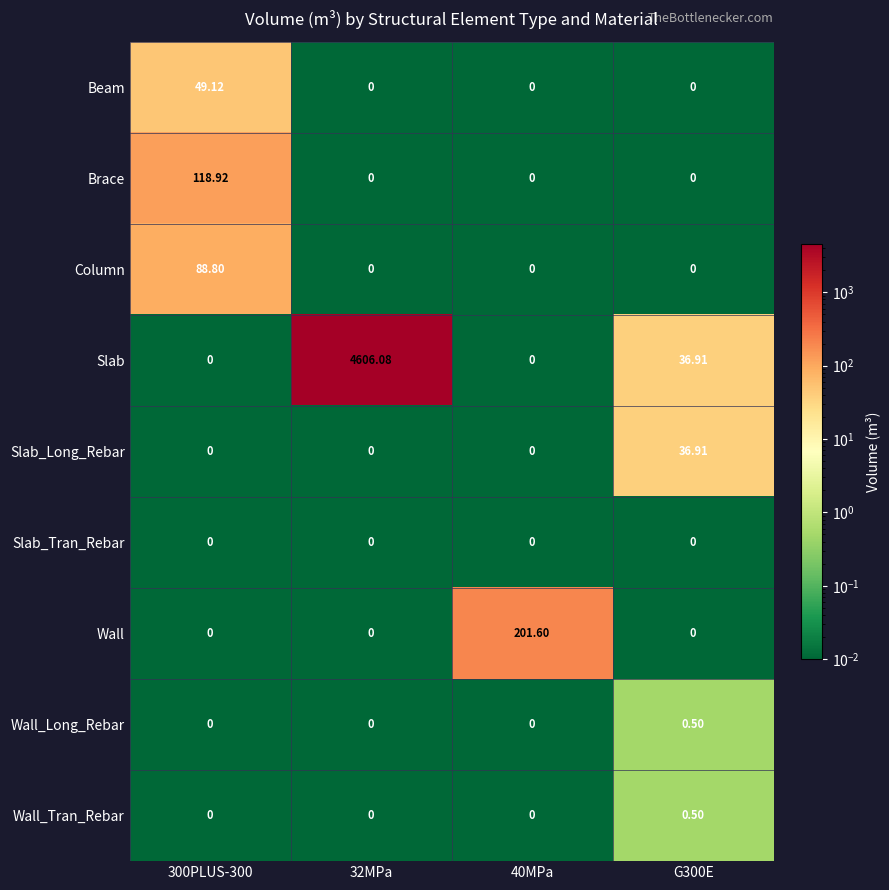

How many categories are shown in the chart?

4